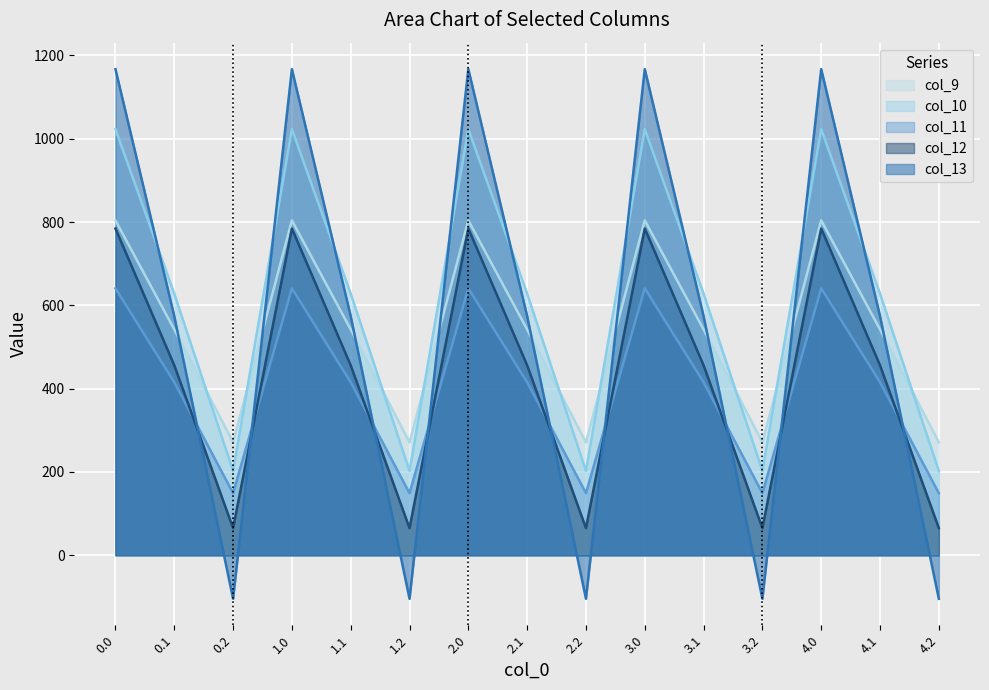

Where is the first local maximum for col_10?

1.0